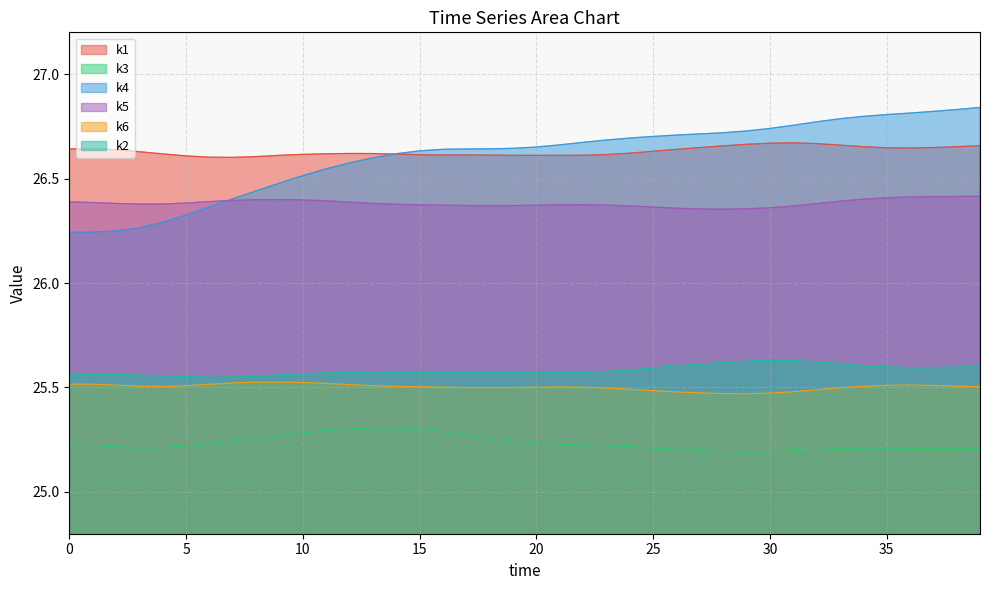

Does the chart have visible grid lines?

Yes